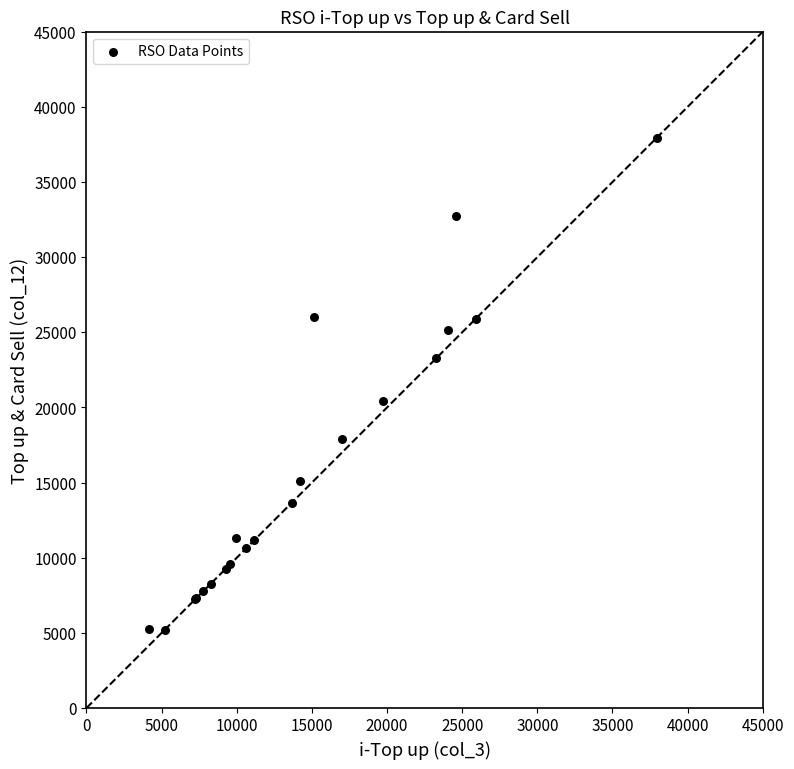

What Y value in the scatter plot is closest to 21581?

20405